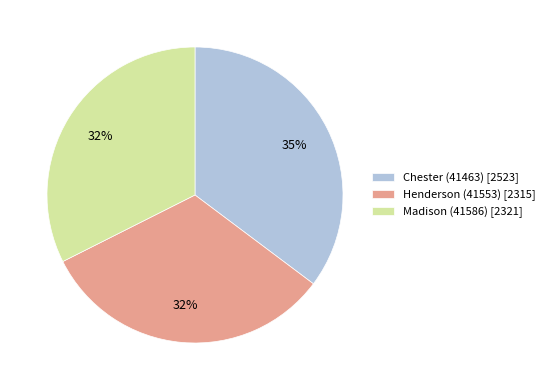

Count the number of slices in the pie.

3